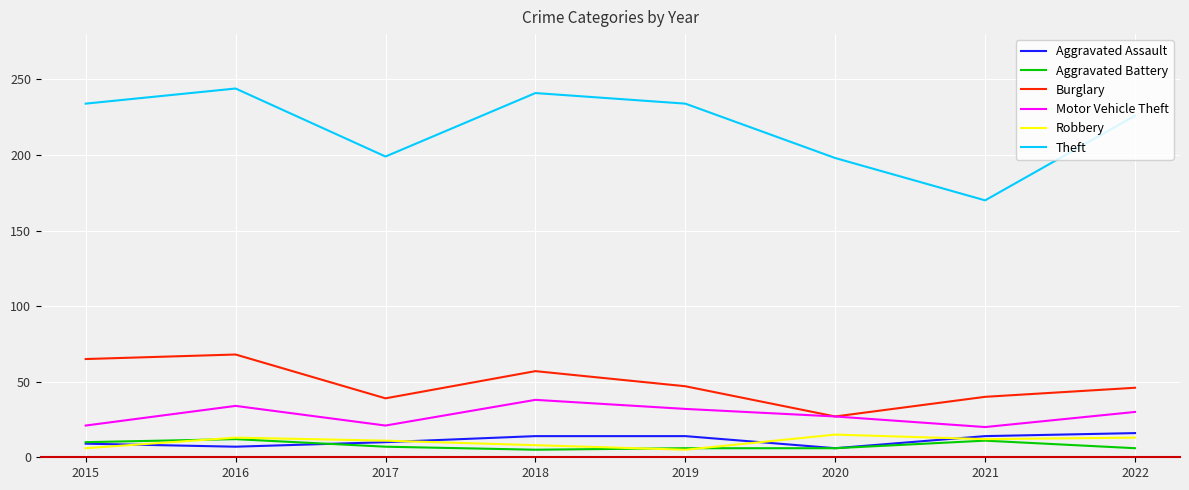

What is the sum of the Motor Vehicle Theft values at 2016 and 2020?

61